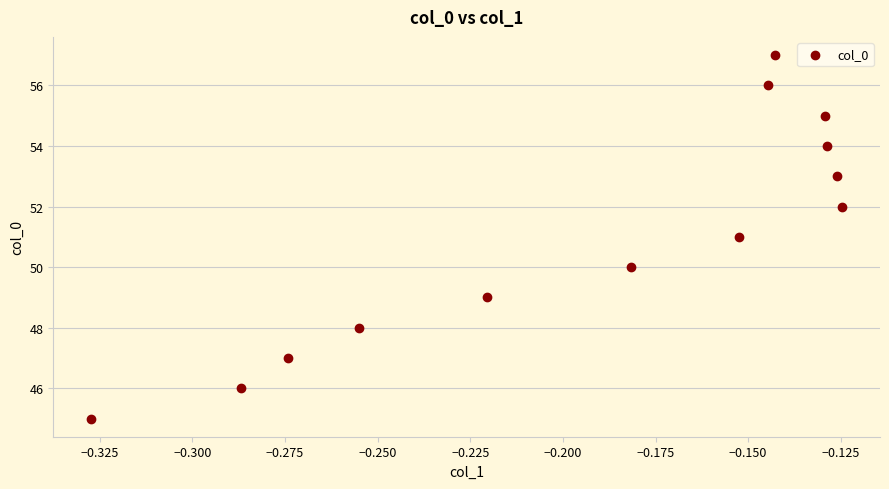

What is the range of Y values (max minus min)?

12